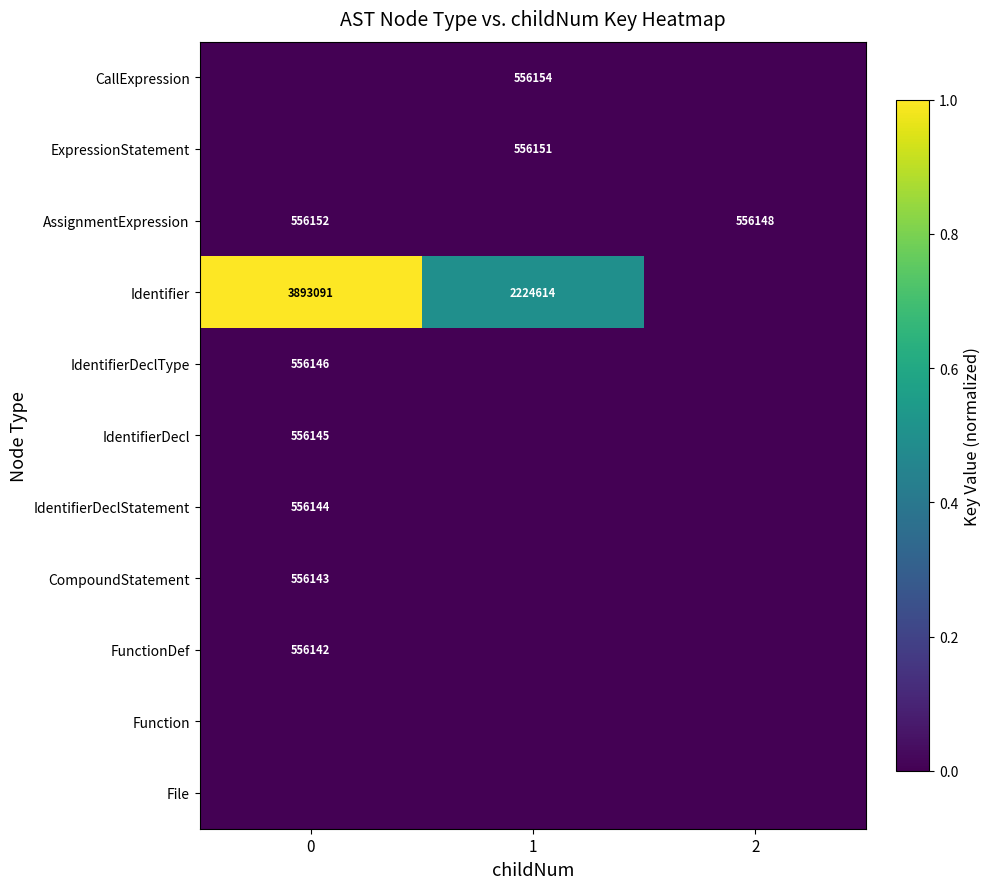

The value of Identifier at 0 is 3893091. True or false?

True